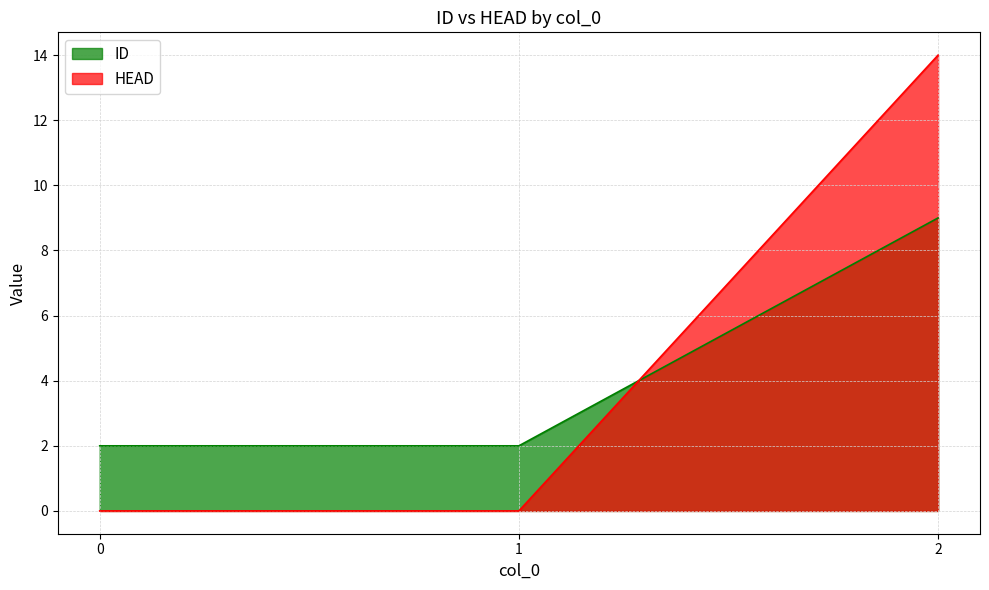

How many data points in ID are above 2?

1